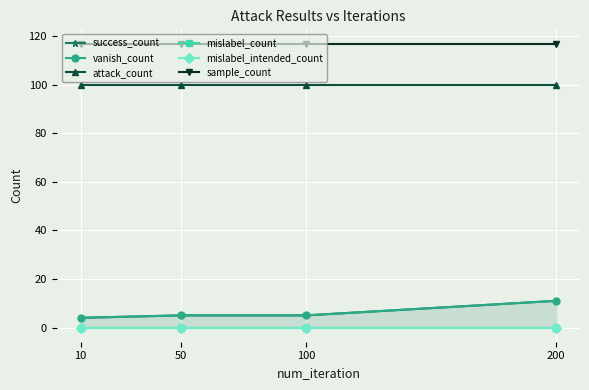

What is the minimum value for attack_count?

100